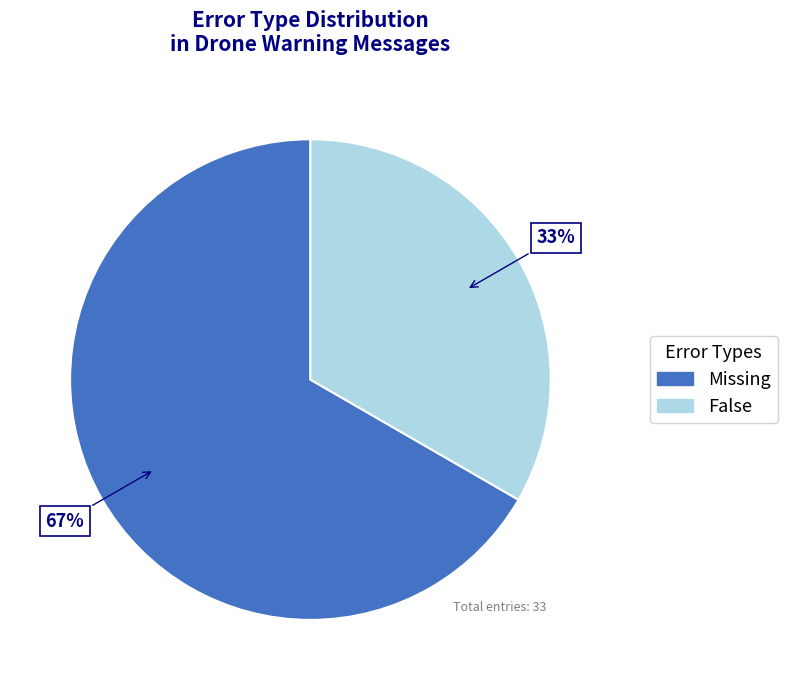

What is the ratio of the value at Missing to the value at False?

2.0